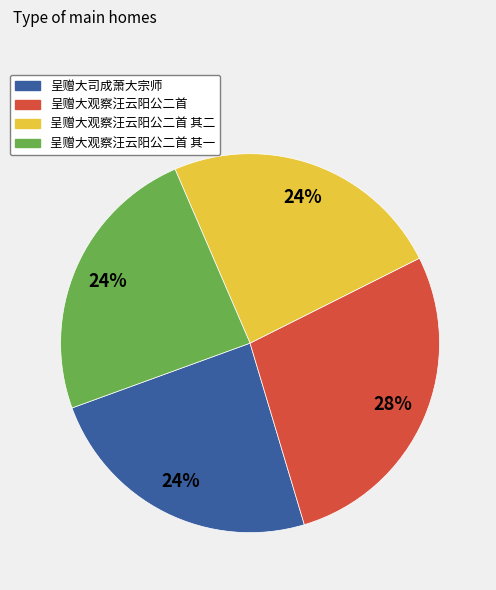

How many segments does this pie chart have?

4